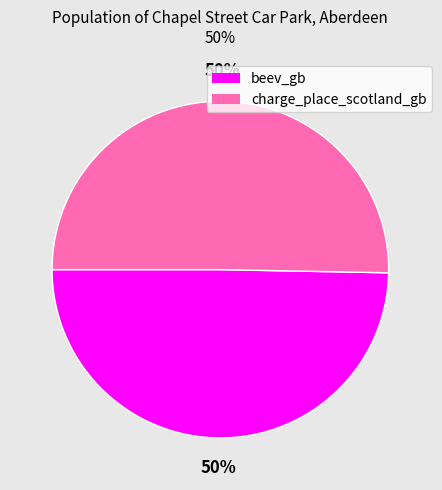

How many segments does this pie chart have?

2